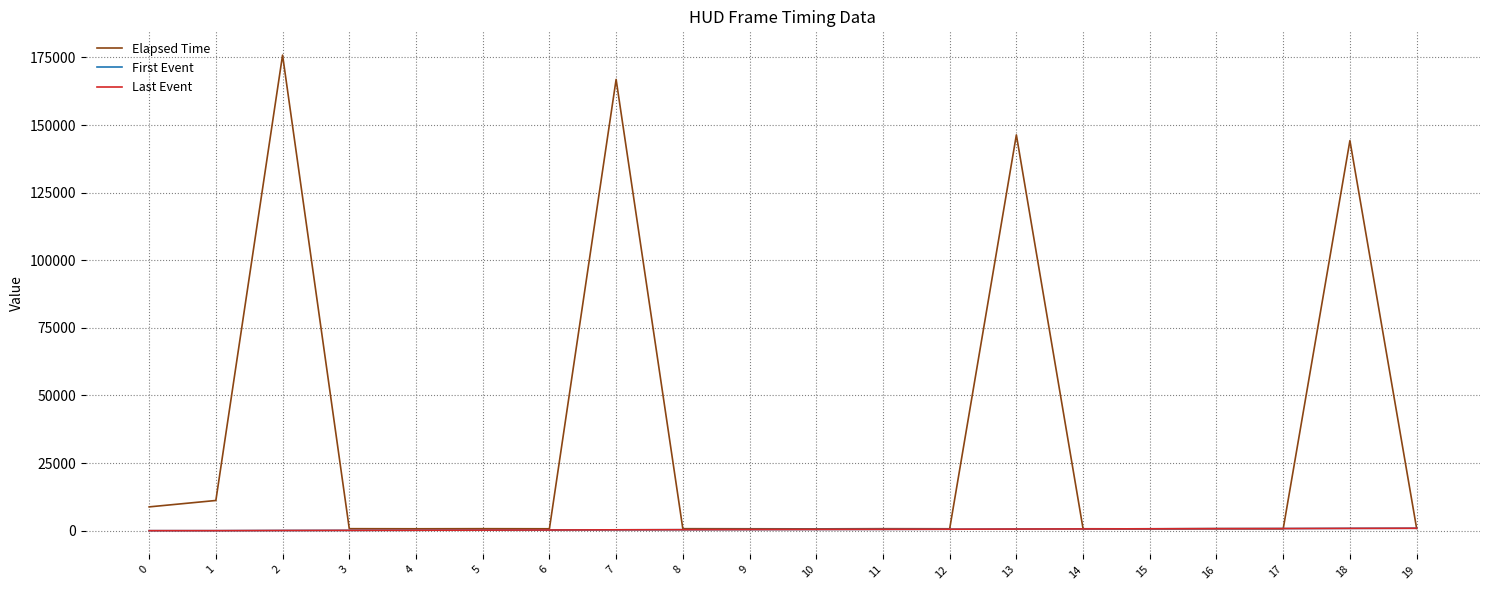

At which label does First Event reach its peak?

19